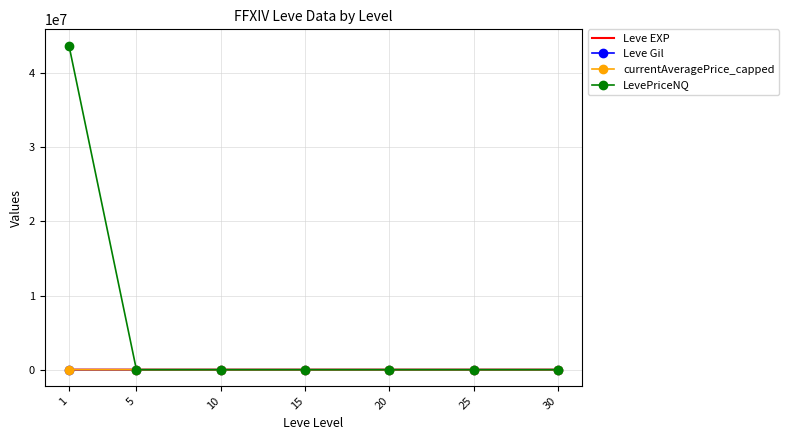

True or false: Leve EXP and currentAveragePrice_capped intersect in this chart.

False